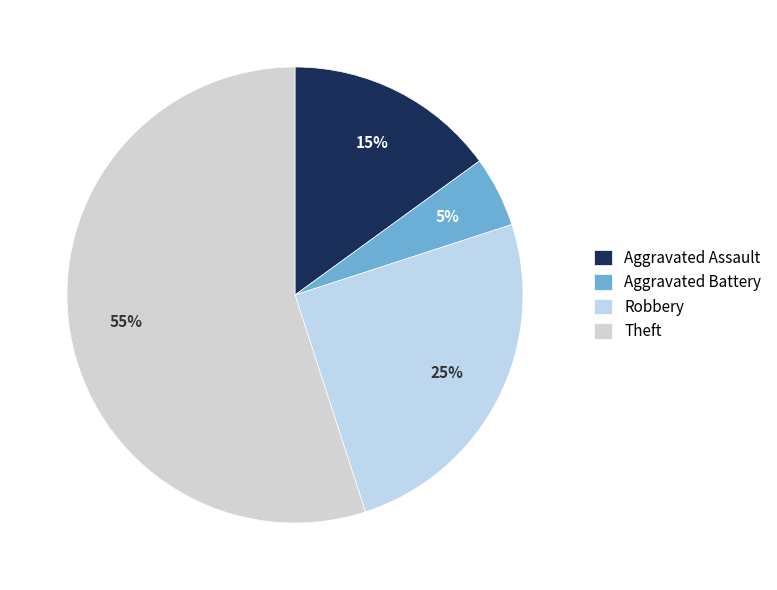

Combined, do Theft and Robbery account for over 50%?

Yes